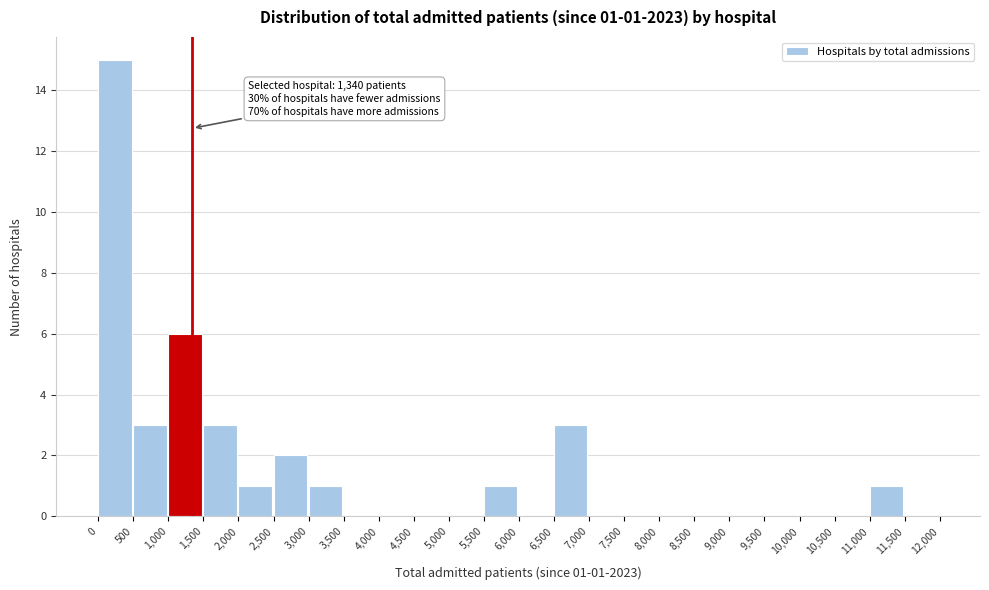

Which range on the x-axis has the tallest bar?

0 to 500